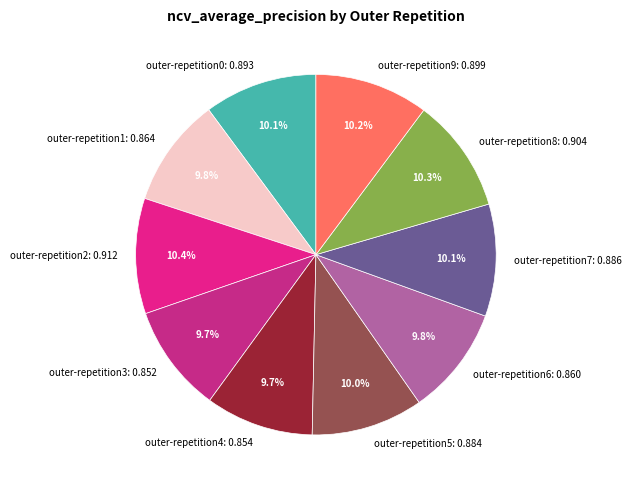

Does outer-repetition7 account for over 50% of the chart?

No